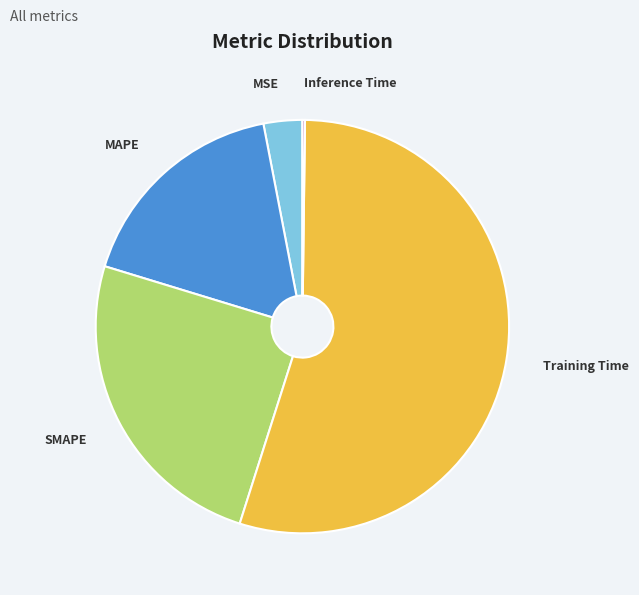

True or false: Training Time accounts for 48% of the total.

False